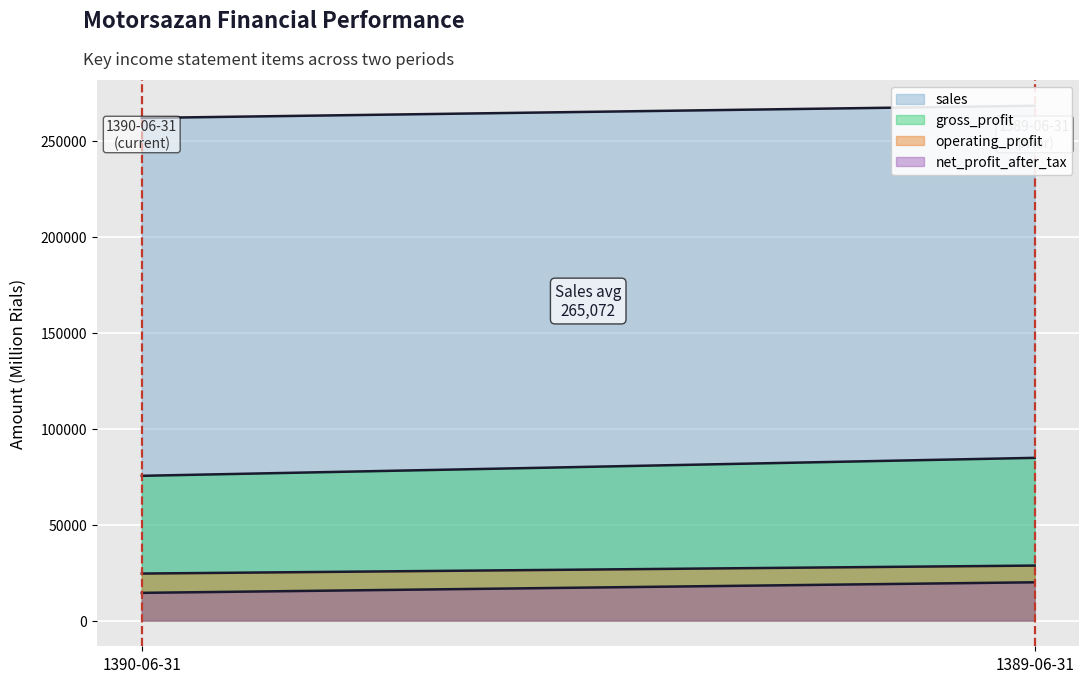

Which category has the lowest value across all series?

1390-06-31